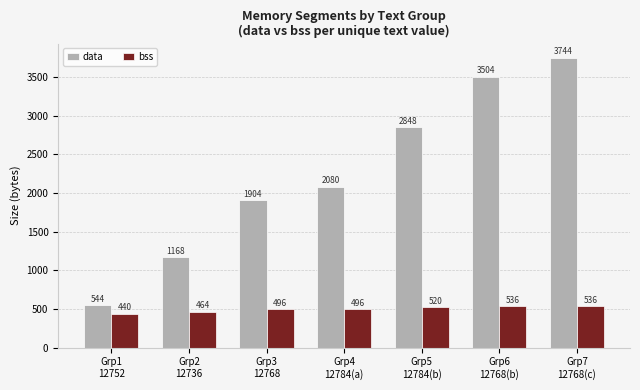

Rank the series by their average value, from lowest to highest.

bss, data